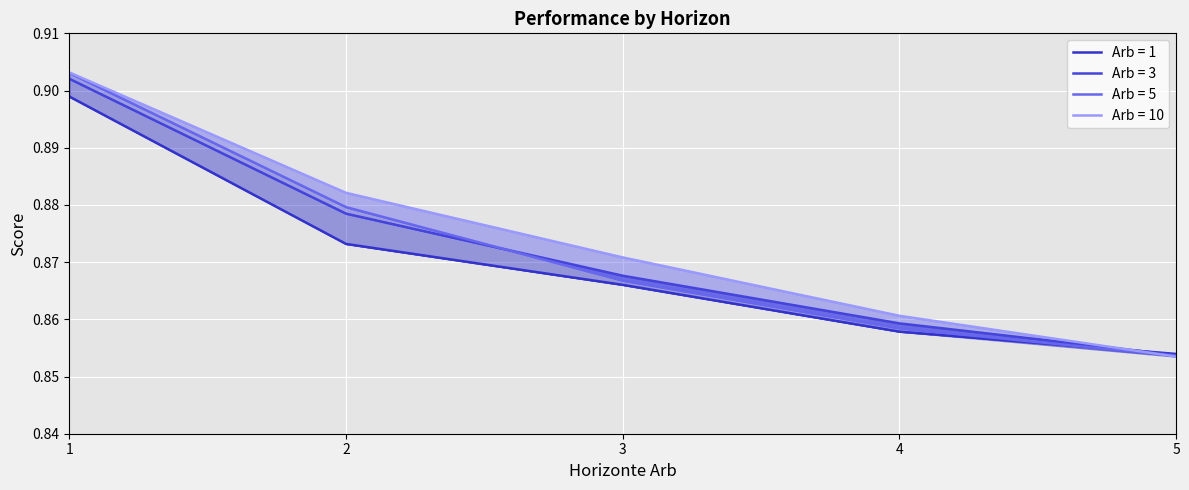

What is the average value of the 5 series?

0.9